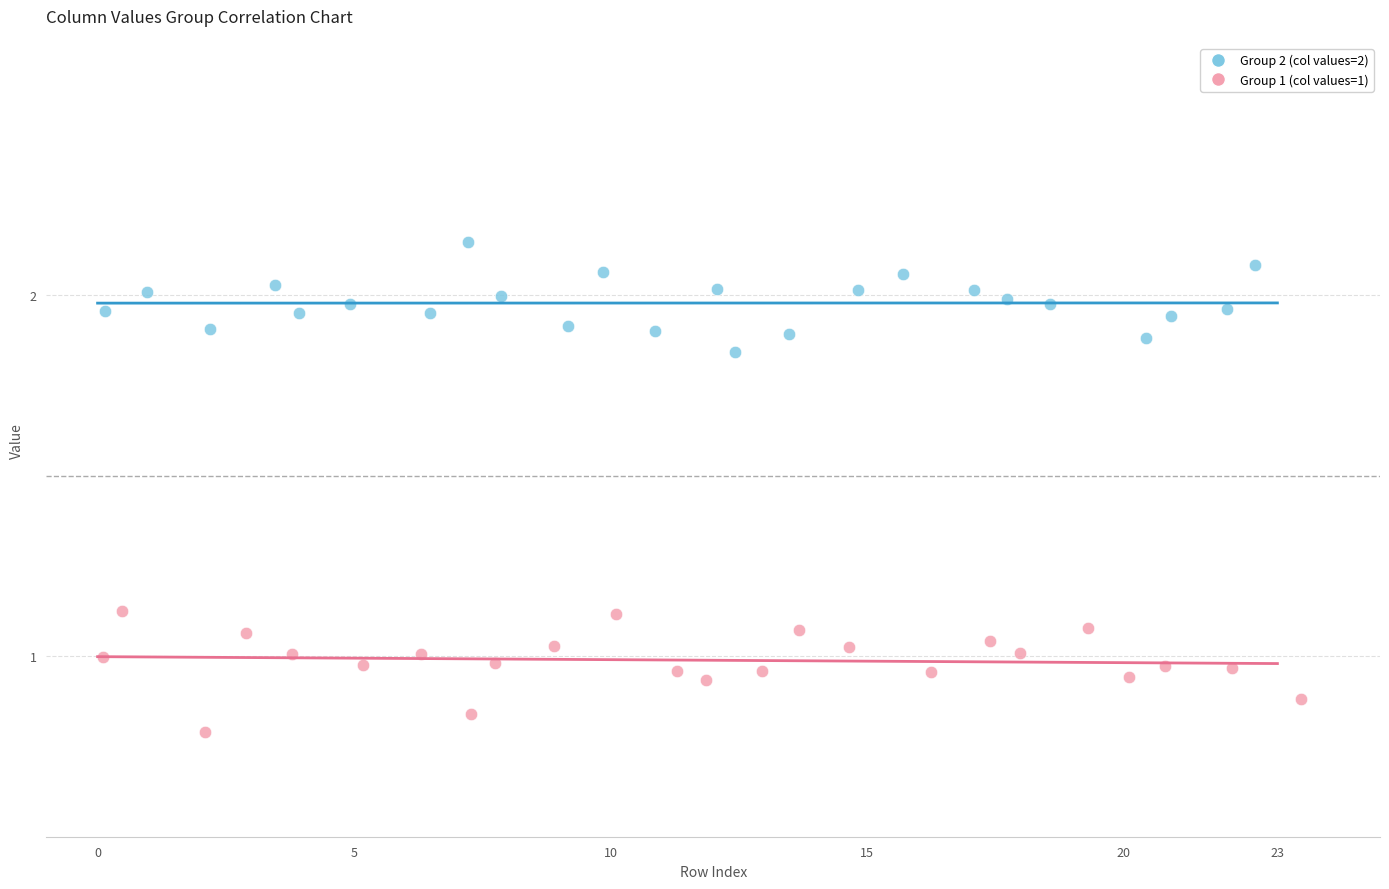

Which series contains the highest Y value?

Group 2 (col values=2)